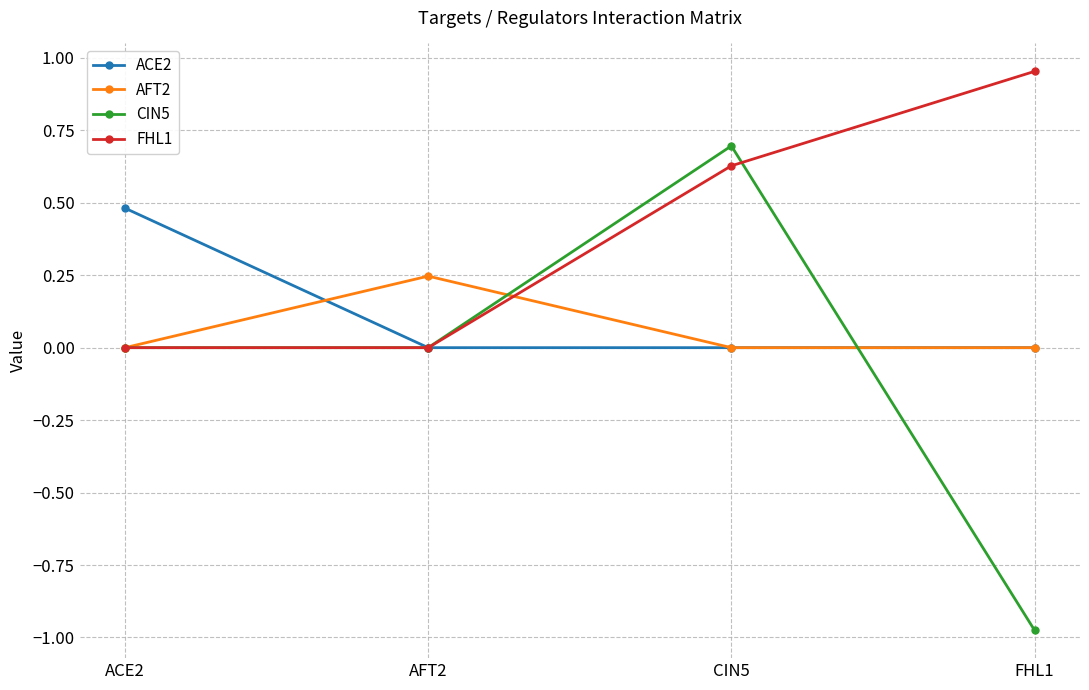

In CIN5, how many points are higher than both neighbors (excluding endpoints)?

1